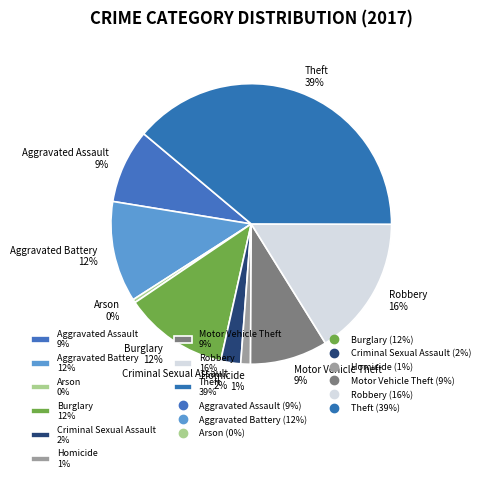

True or false: Homicide accounts for 16% of the total.

False